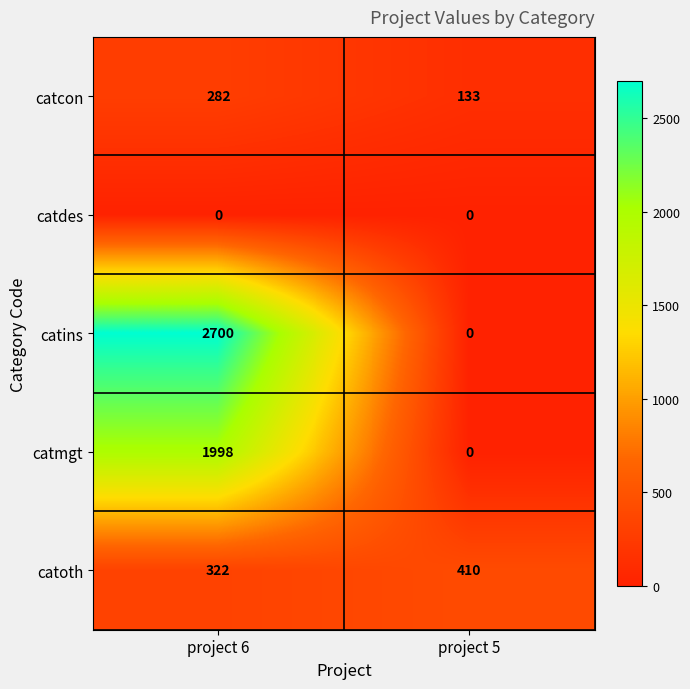

Which series has the largest range (max minus min)?

catins